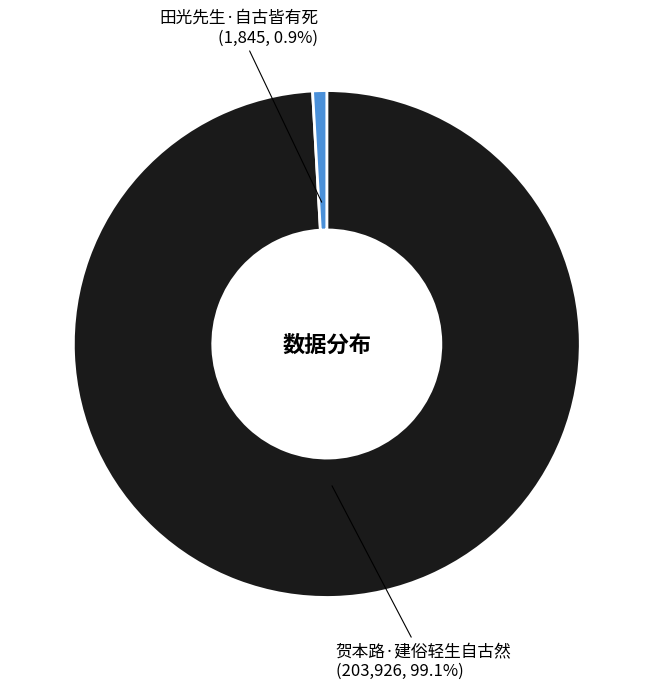

Does any single category account for the majority?

Yes